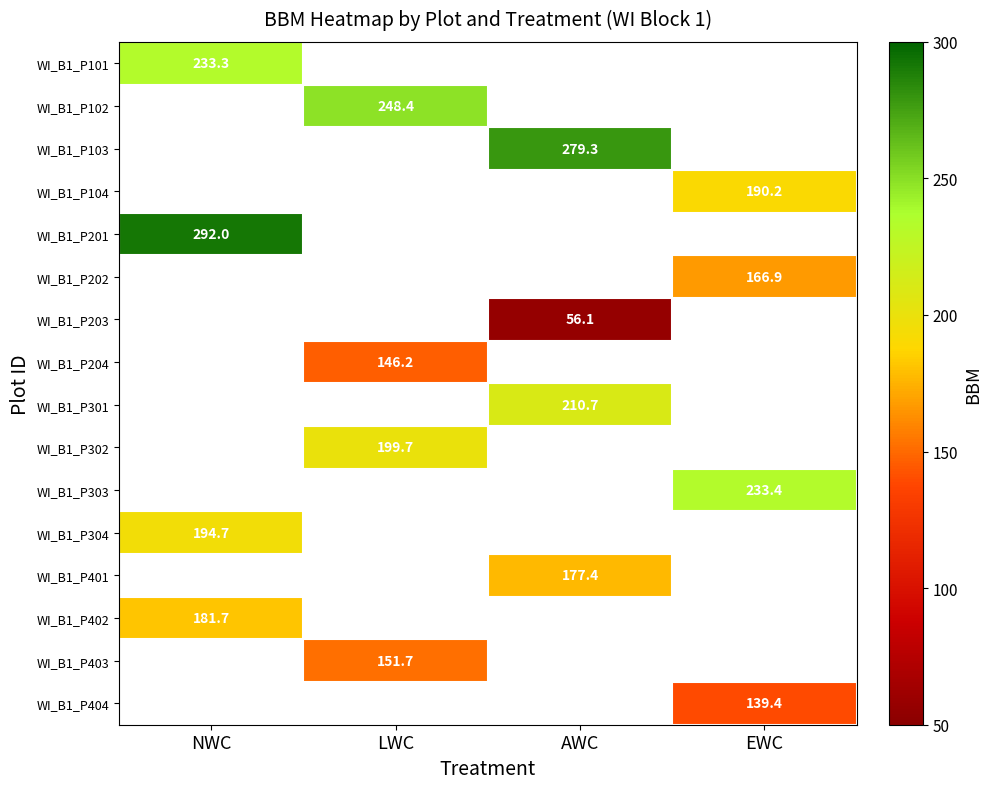

The value of WI_B1_P102 at LWC is 333.3. True or false?

False